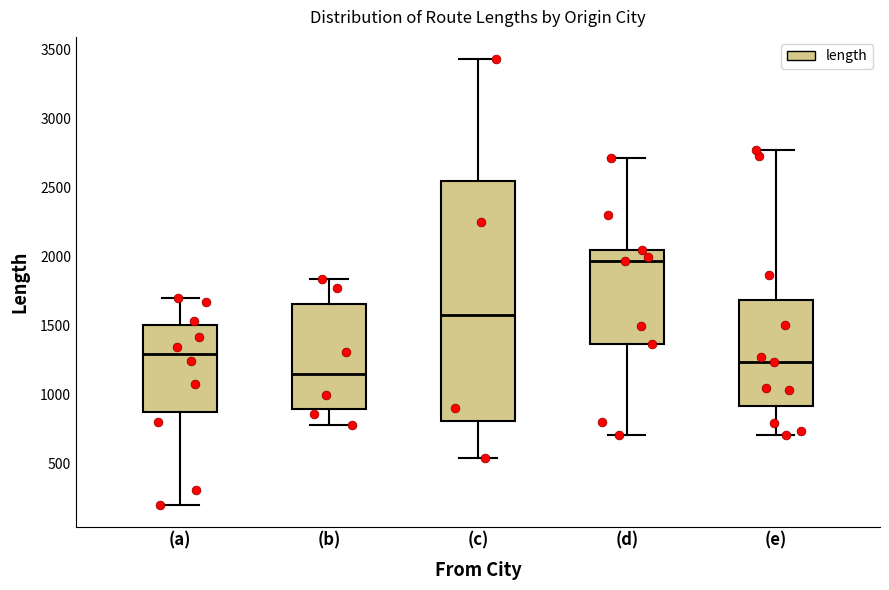

Where is the lower edge of the box for (e) on the y-axis? The values are not printed on the chart, so give them approximately, as read against the axis.

900